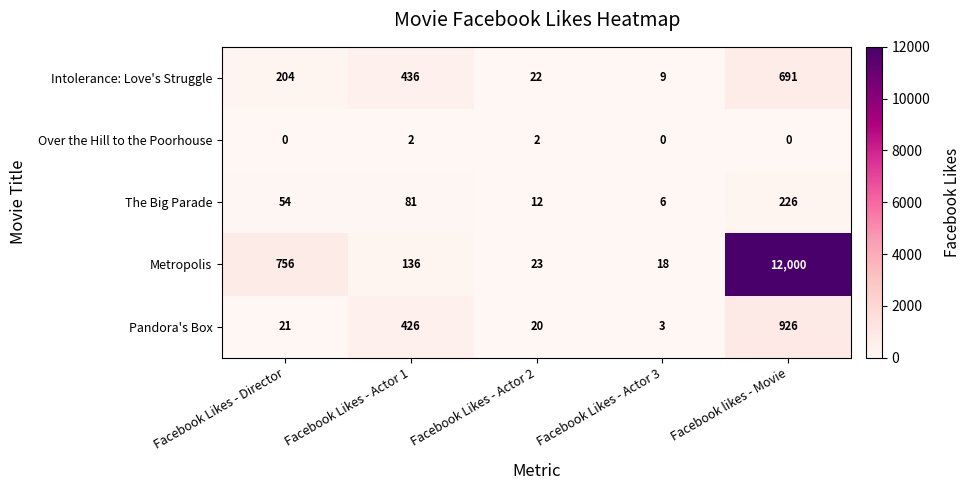

At which category is the sum across all series the highest?

Facebook likes - Movie